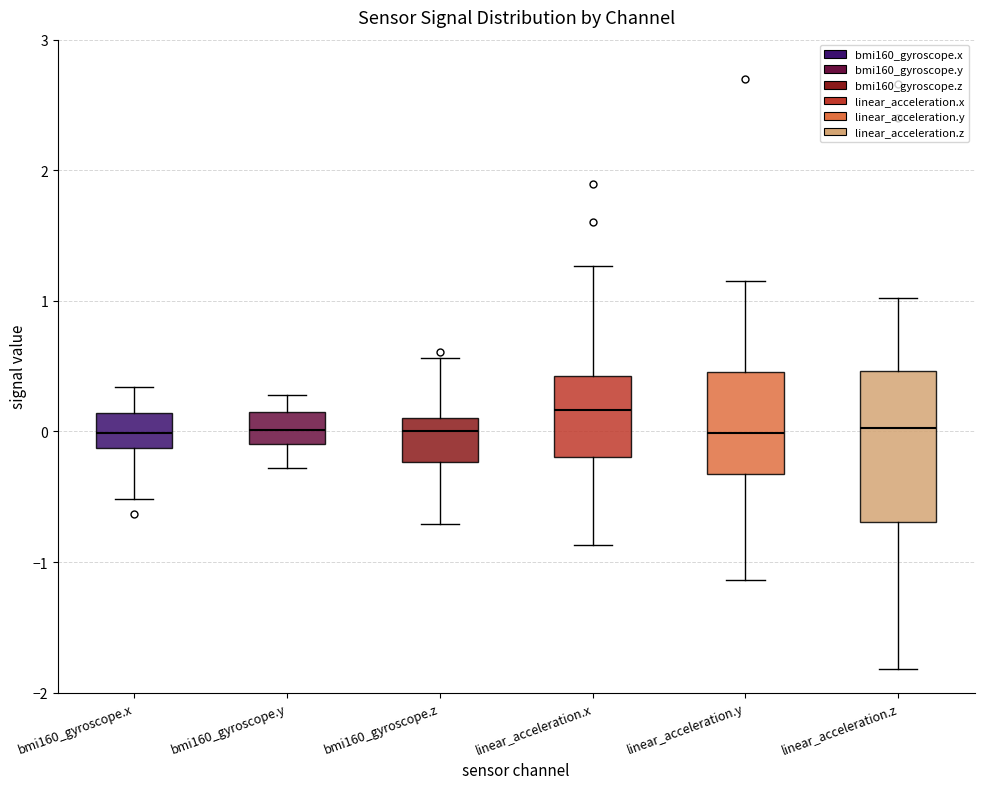

Comparing the boxes themselves (not the whiskers), which one is the tallest?

linear_acceleration.z